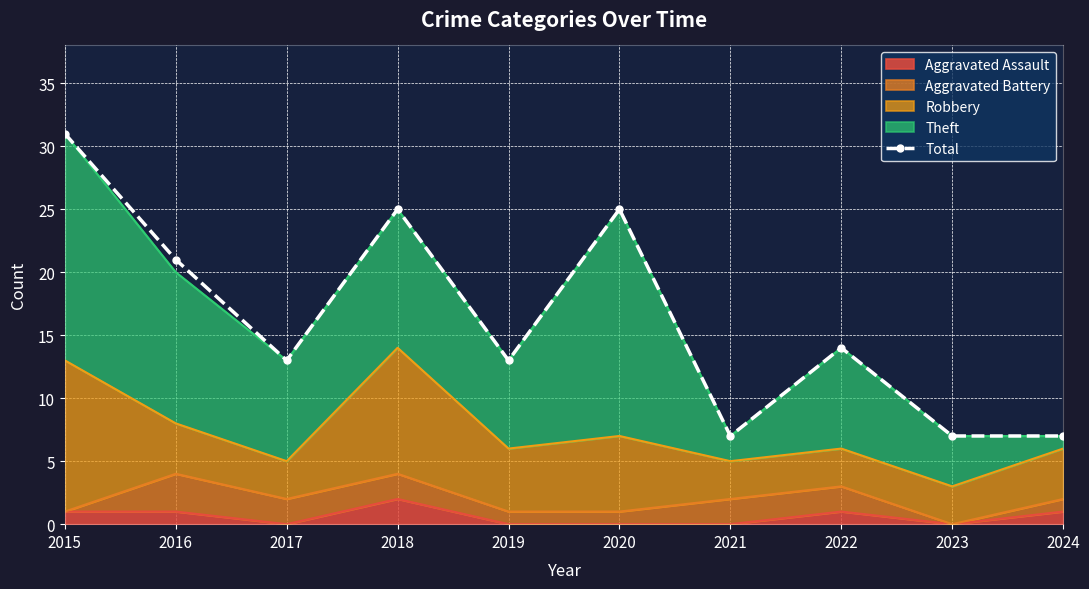

Rank the categories by value from highest to lowest.

2015, 2018, 2020, 2016, 2022, 2017, 2019, 2021, 2023, 2024